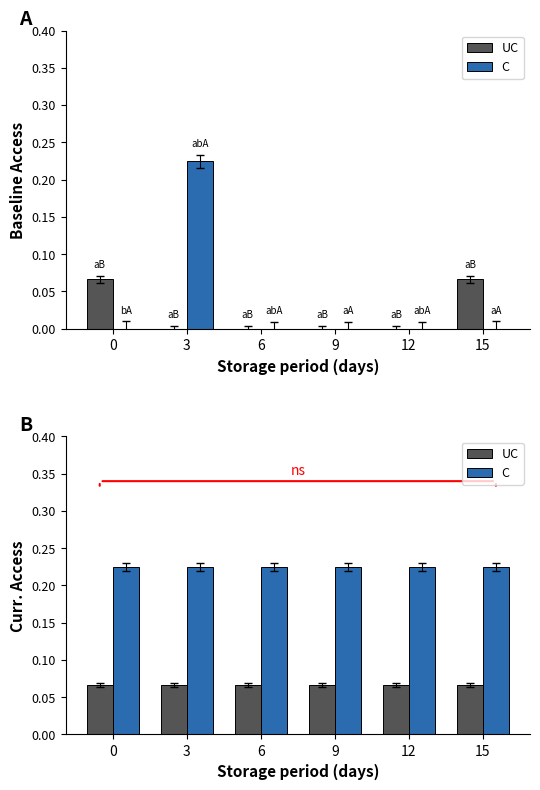

What is the value of the C bar at the 6th from the left?

0.2